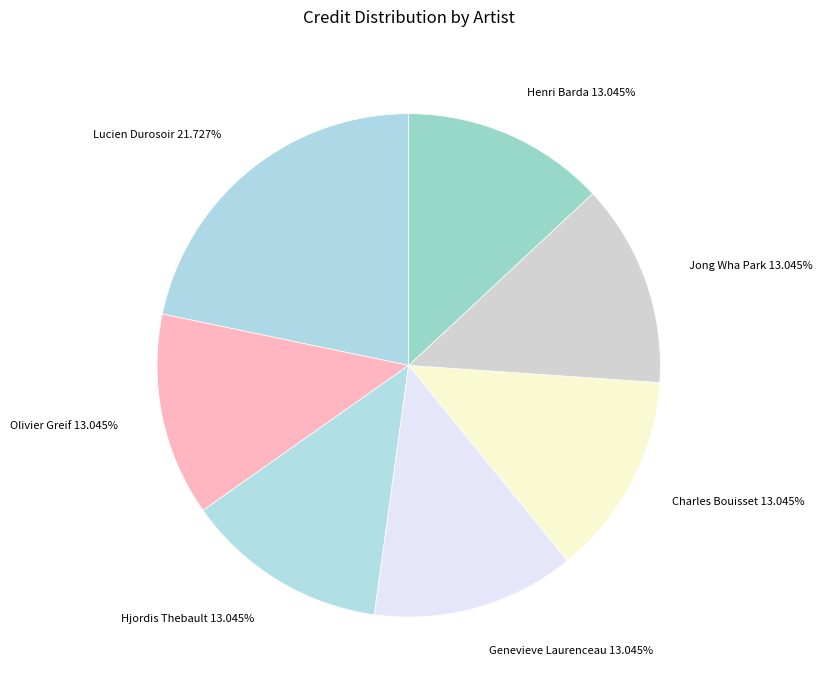

Combined, do Hjordis Thebault 13.045% and Genevieve Laurenceau 13.045% account for over 50%?

No